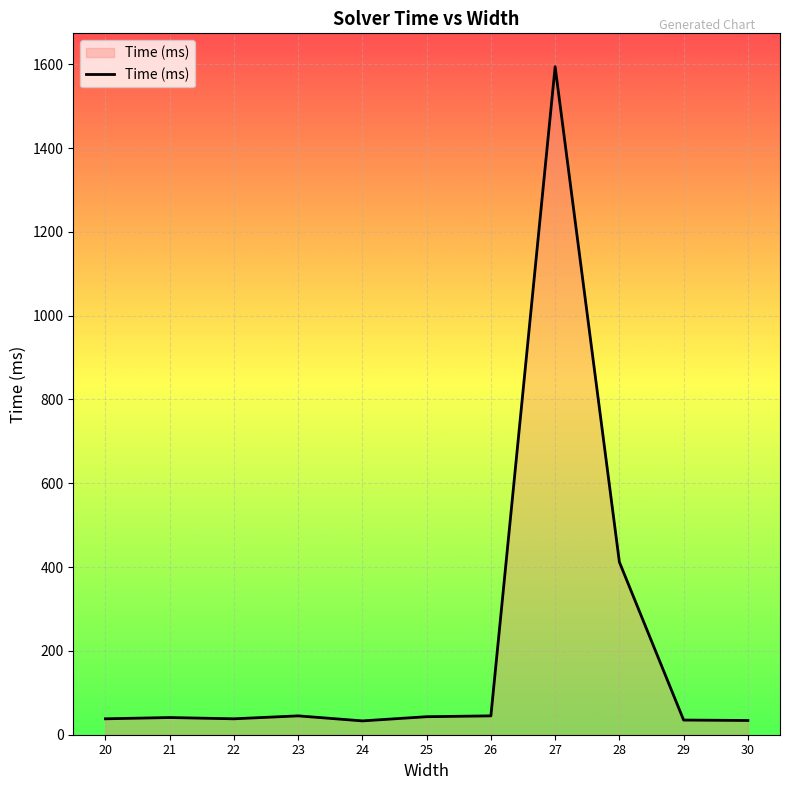

At which label is the value closest to 813?

28